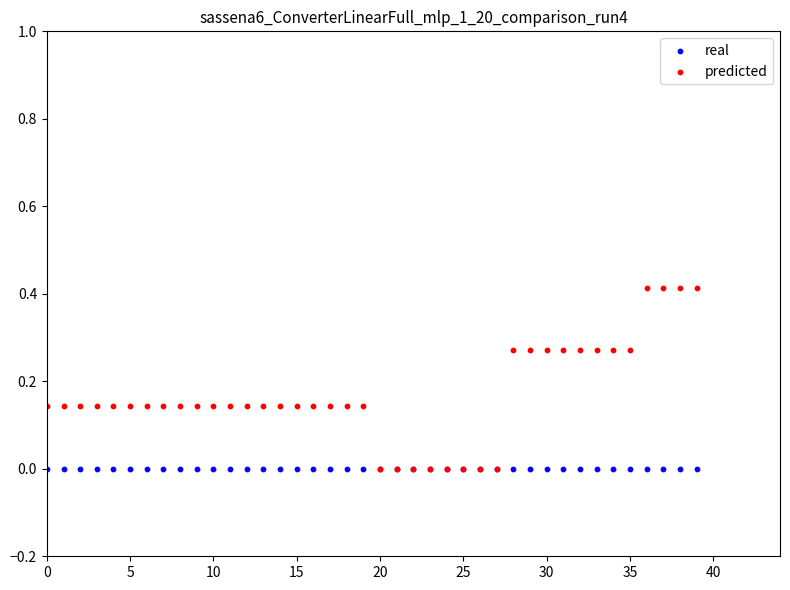

What are all the series names shown in the legend?

real, predicted